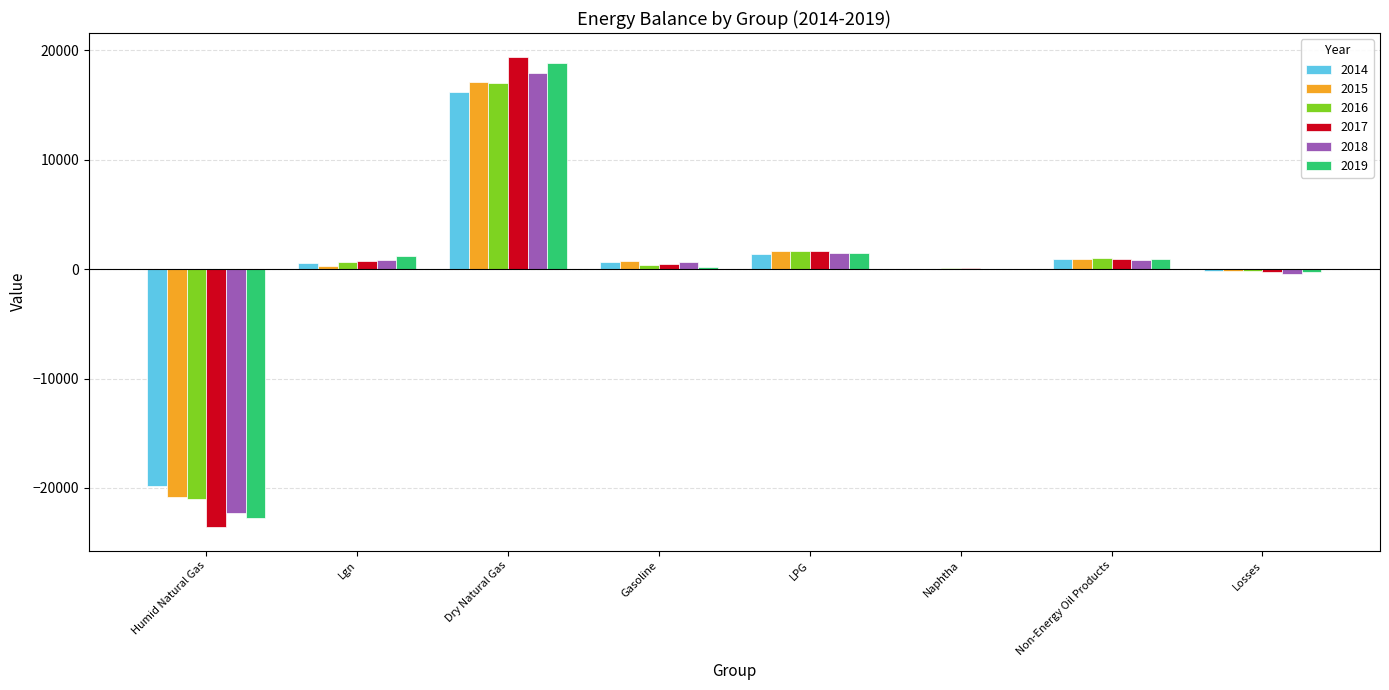

At which label does 2015 first exceed 731?

Dry Natural Gas